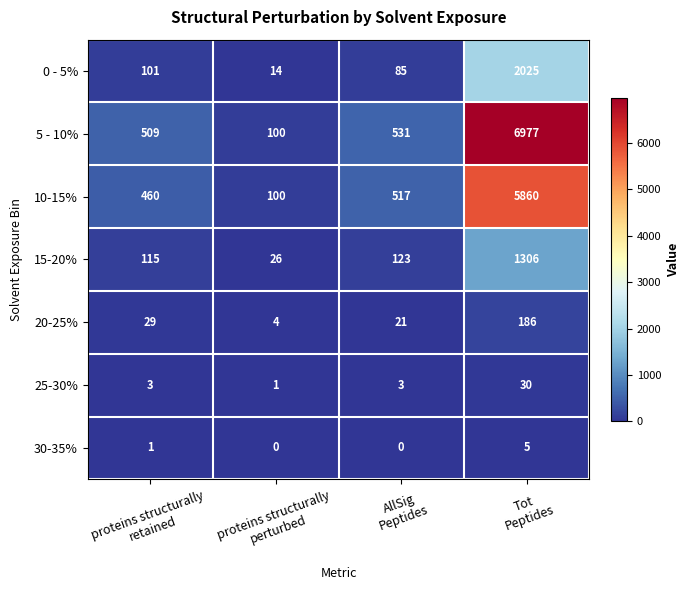

At AllSig
Peptides, list the series in order from smallest to largest.

30-35%, 25-30%, 20-25%, 0 - 5%, 15-20%, 10-15%, 5 - 10%